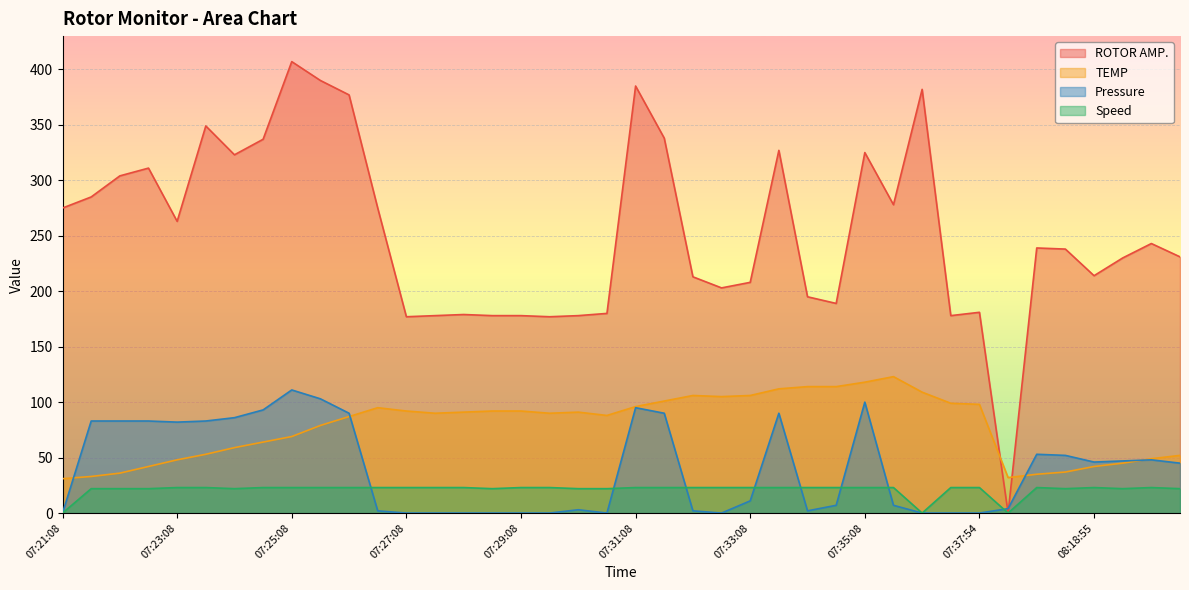

Where do Speed and Pressure first cross each other?

07:26:08 and 07:26:38